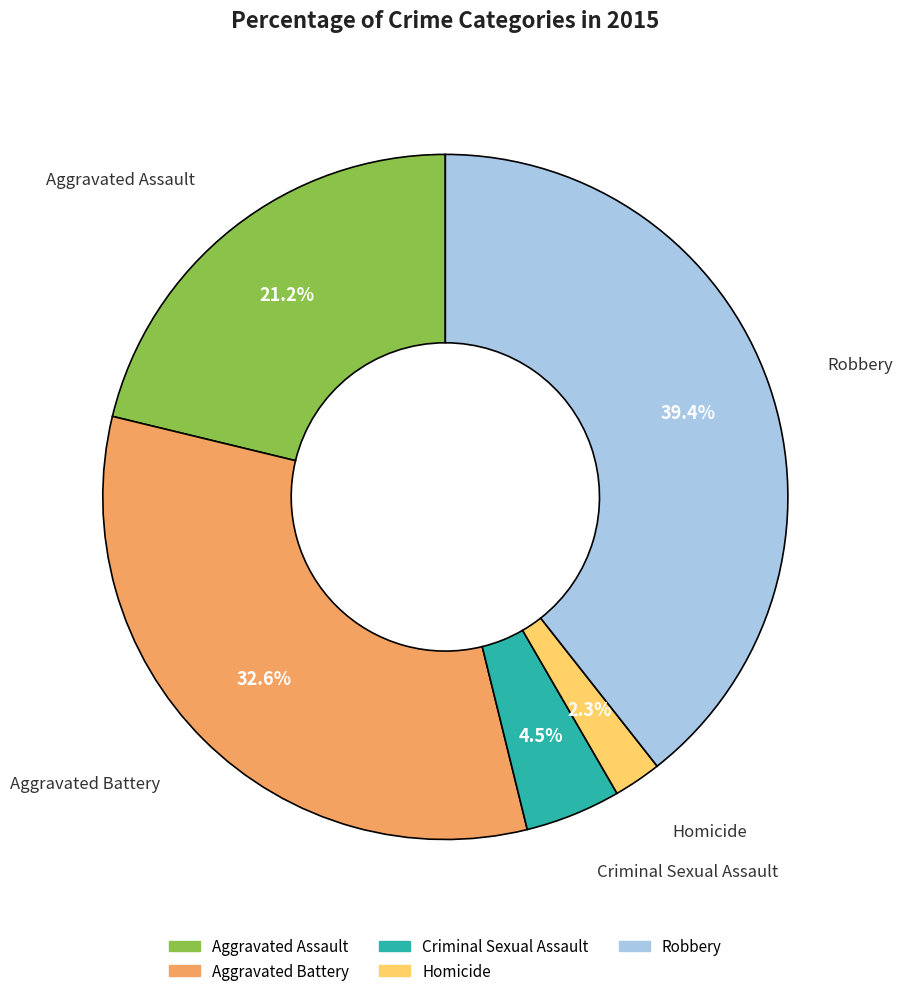

What percentage do Aggravated Battery and Robbery together represent?

72.0%